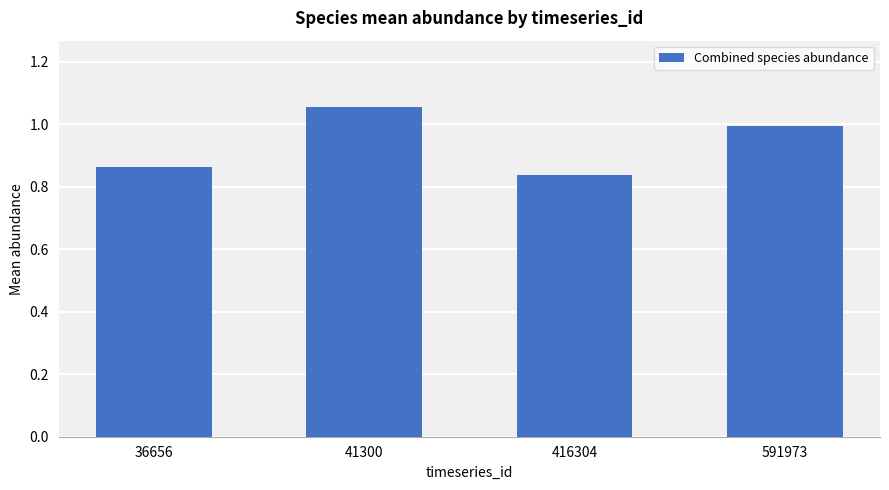

What is the difference between the values at 41300 and 416304?

0.2